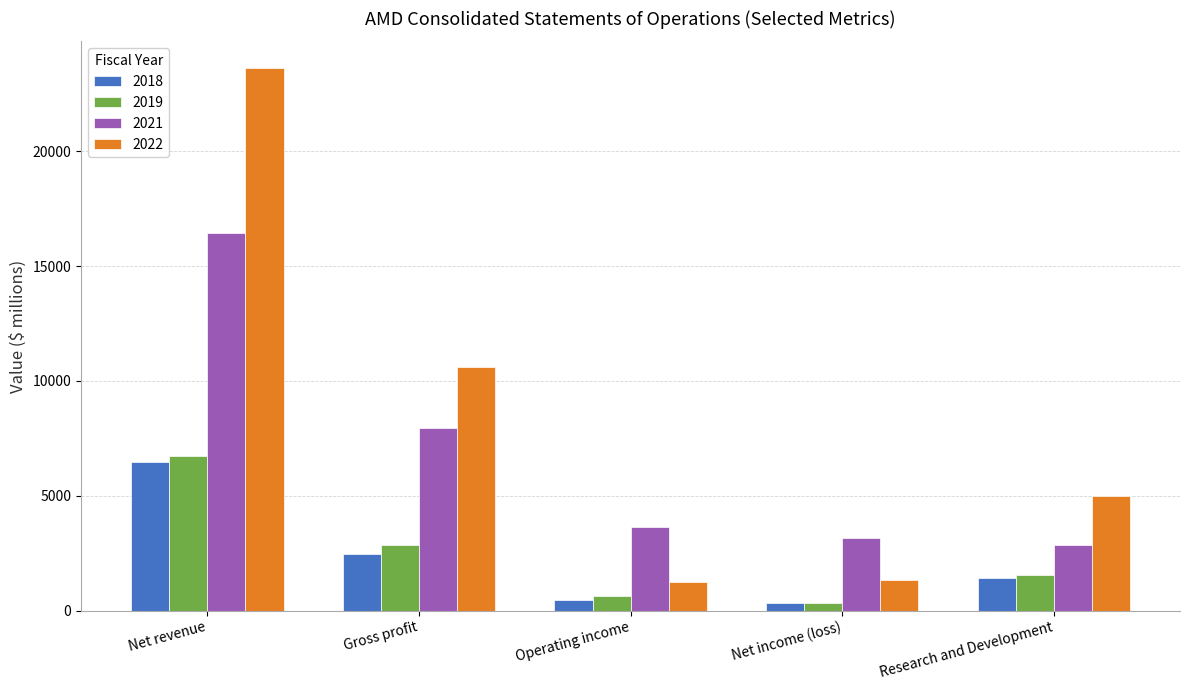

What is the label of the 4th bar from the right?

Gross profit